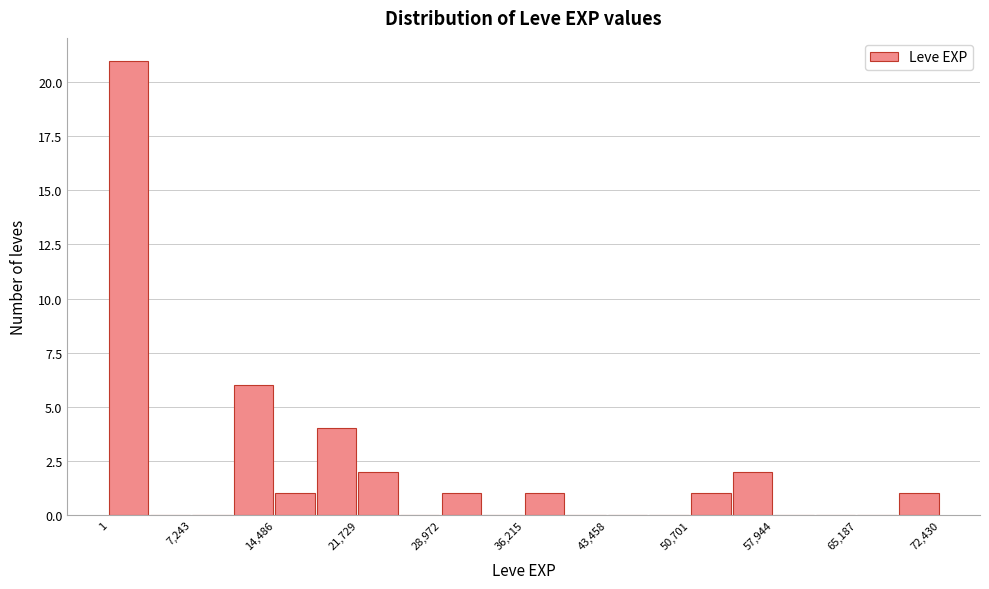

Around what value on the x-axis is the tallest bar? Give the approximate position of its centre, as read against the axis.

2000